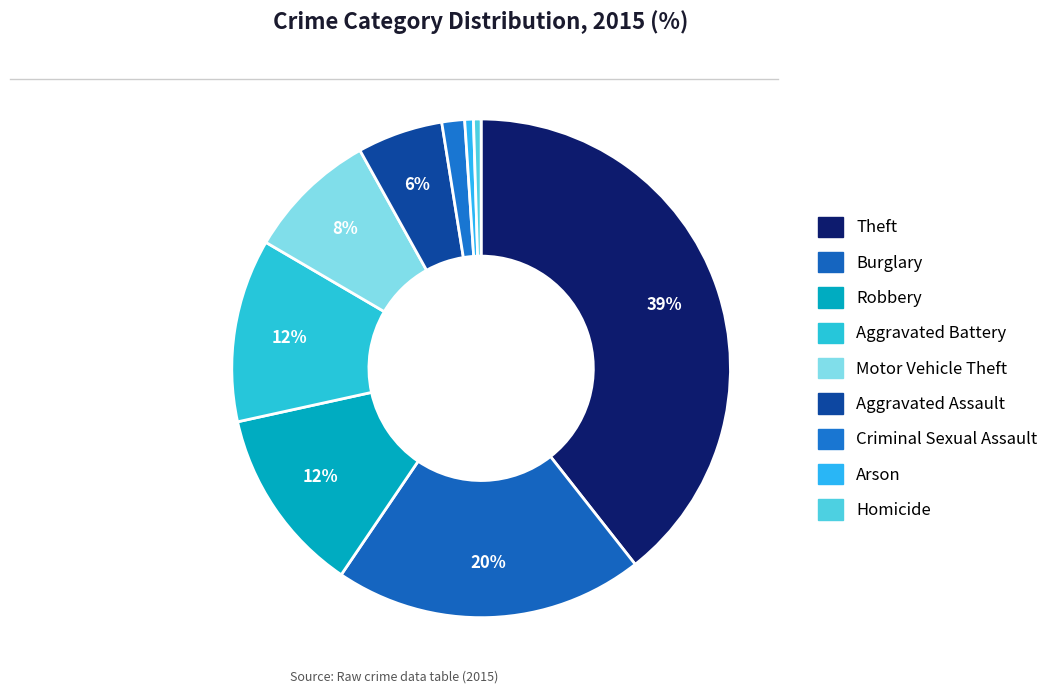

How many segments does this pie chart have?

9